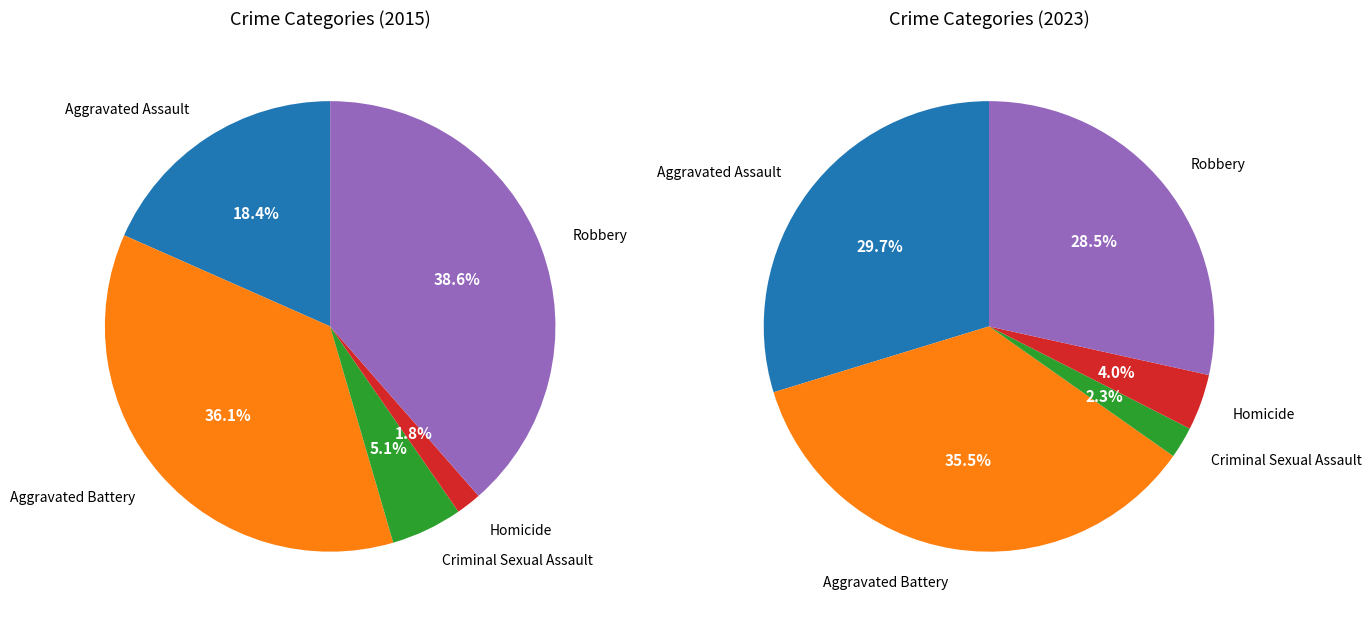

What percentage is the Aggravated Assault slice, to the nearest percent?

18%